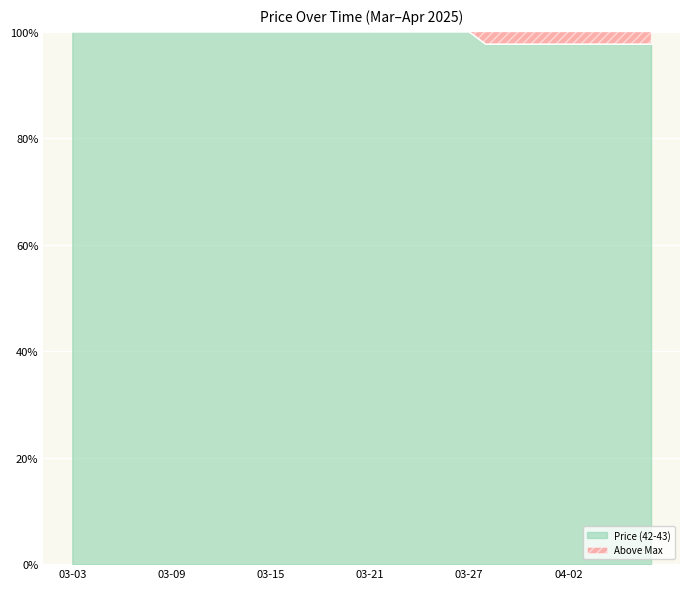

Reading left to right, extract all data points from this chart.

100.0	100.0	100.0	100.0	100.0	100.0	100.0	100.0	100.0	100.0	100.0	100.0	100.0	100.0	100.0	100.0	100.0	100.0	100.0	100.0	100.0	100.0	100.0	100.0	100.0	97.7	97.7	97.7	97.7	97.7	97.7	97.7	97.7	97.7	97.7	97.7